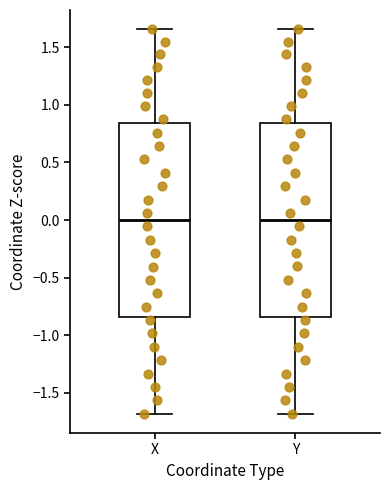

Reading left to right, transcribe this box plot: for each box, give where its median line is, the range the box spans, and where its two whiskers end, as read against the y-axis. The values are not printed on the chart, so give them approximately, as read against the axis.

X: median 0.00, box -0.85 to 0.85, whiskers -1.70 to 1.65
Y: median 0.00, box -0.85 to 0.85, whiskers -1.70 to 1.65